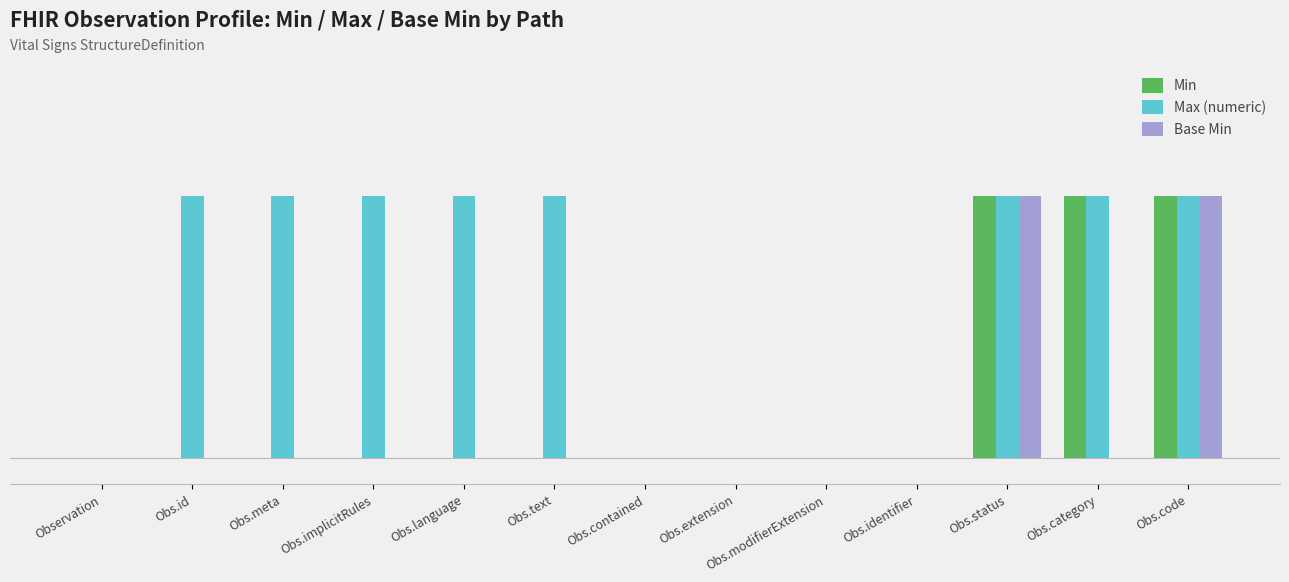

True or false: Base Min has a value of 1 at Obs.language.

False